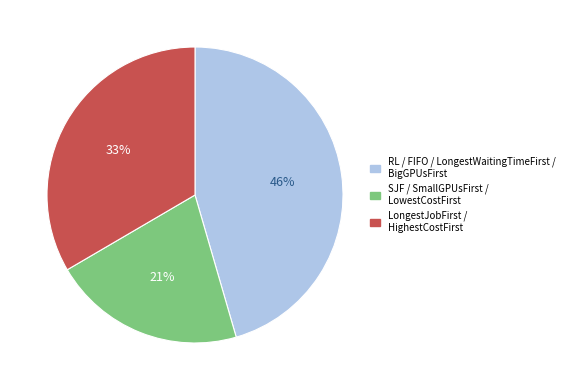

To the nearest percent, what is the average slice percentage?

33%